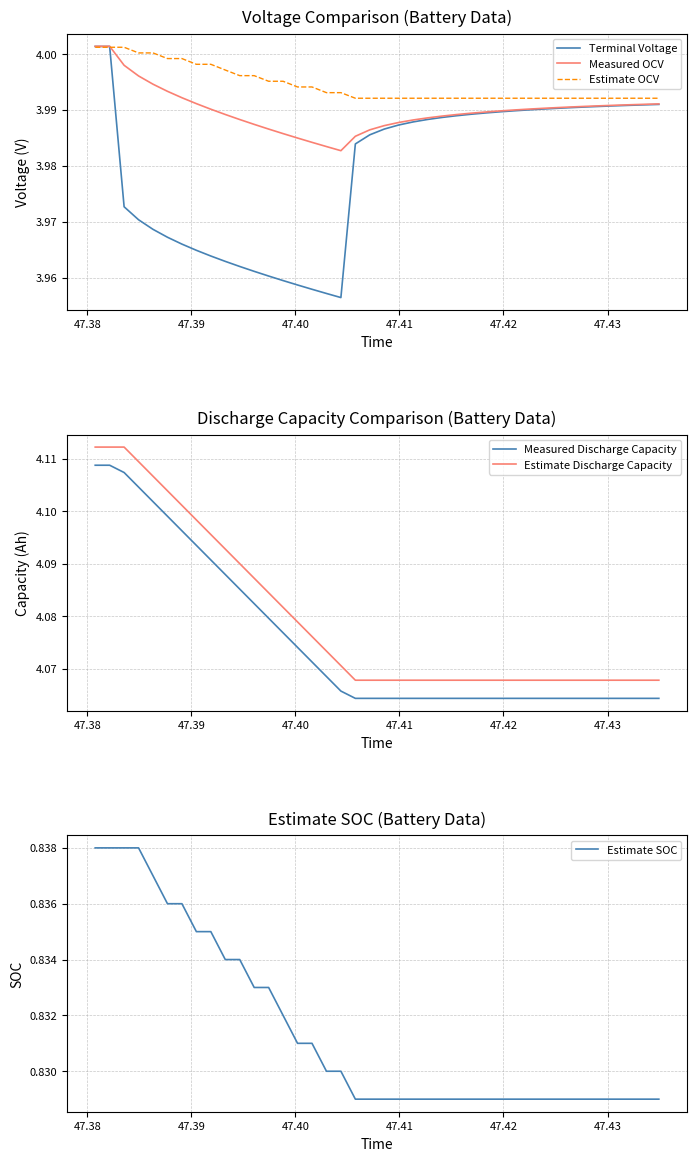

True or false: Estimate SOC and Terminal Voltage intersect in this chart.

False